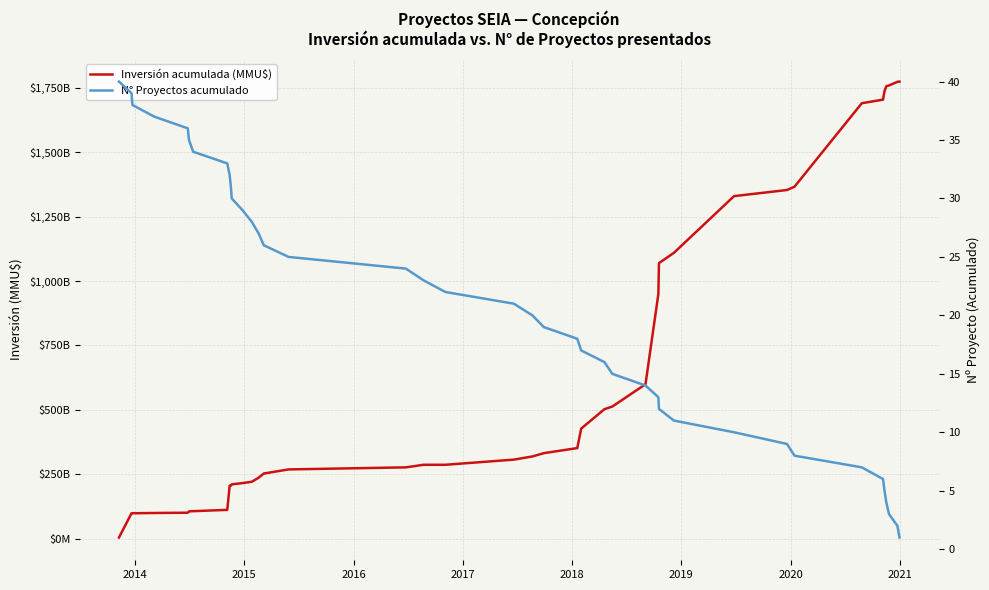

How many values in the N° Proyectos acumulado series exceed 21?

19